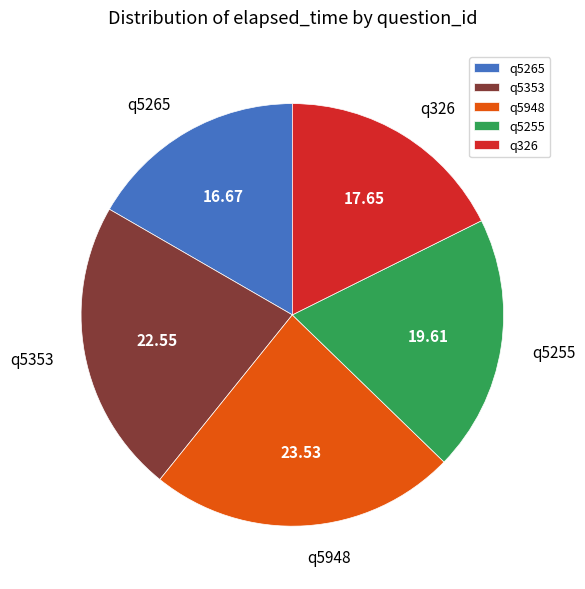

Combined, do q5255 and q5265 account for over 50%?

No